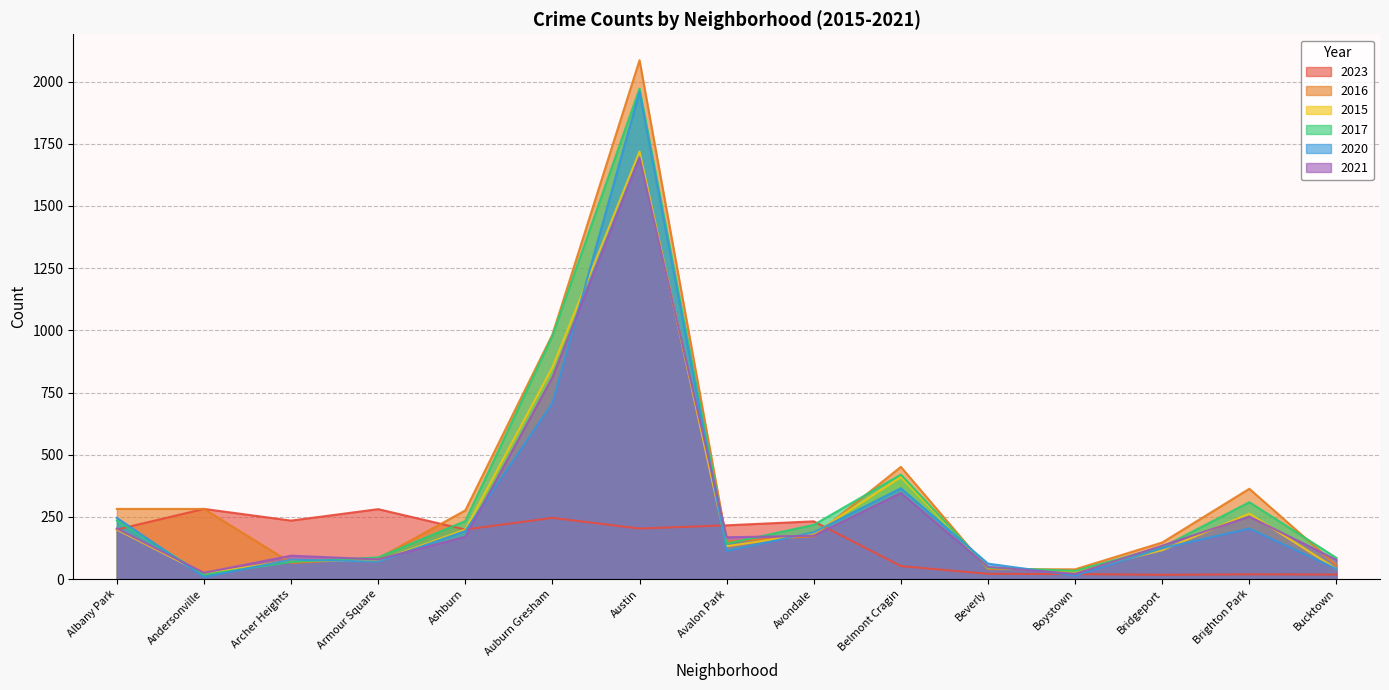

What is the sum of the 2021 values at Armour Square and Bridgeport?

213